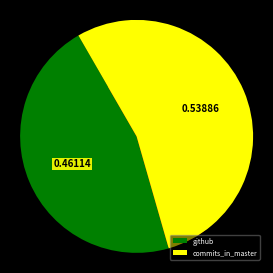

Do github and commits_in_master together represent more than half of the pie?

Yes